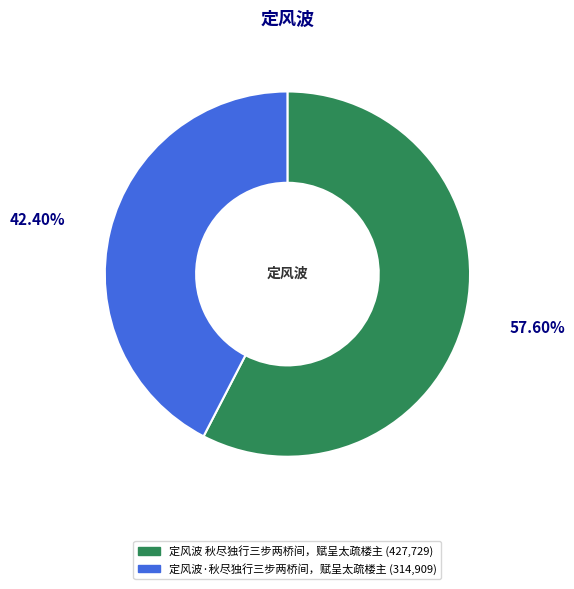

Which category has the smallest portion of the pie?

定风波·秋尽独行三步两桥间，赋呈太疏楼主